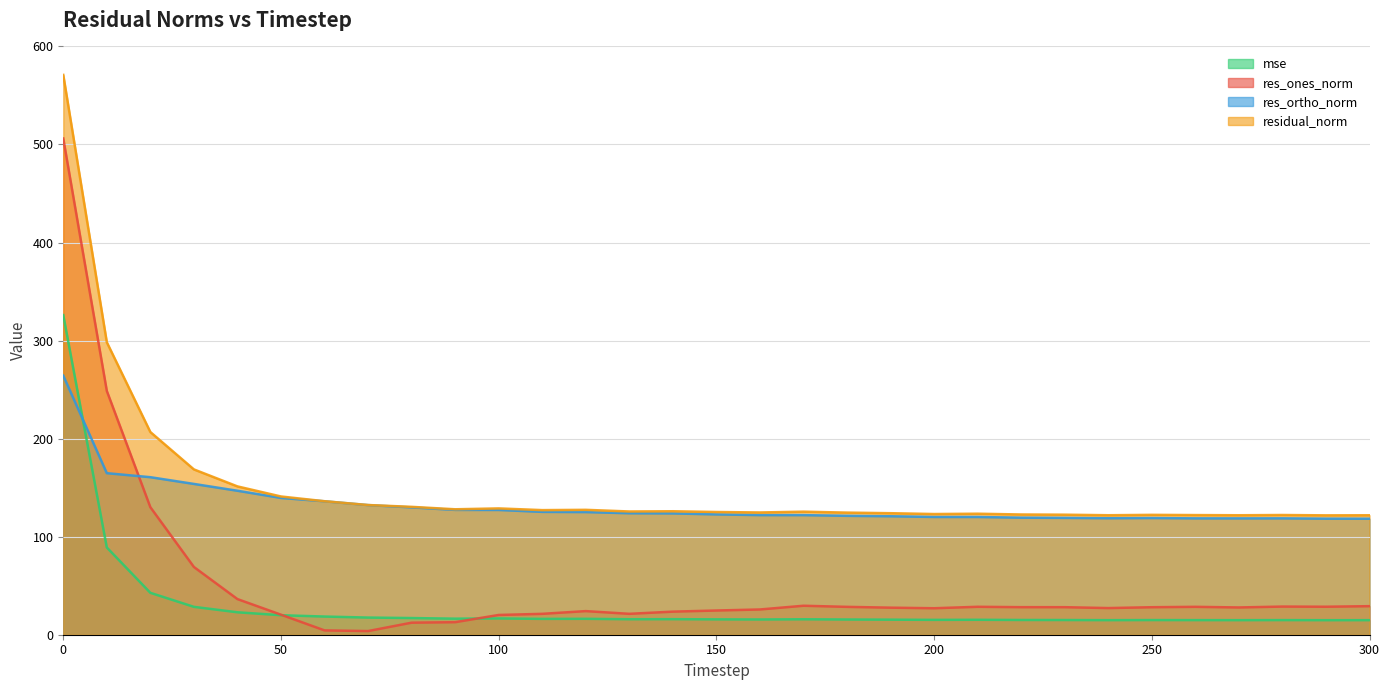

In res_ones_norm, how many points are higher than both neighbors (excluding endpoints)?

5